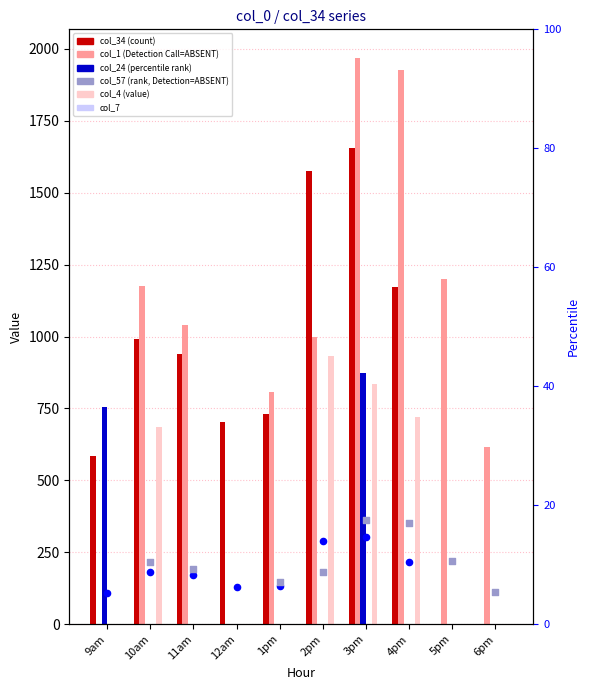

At how many categories does at least one series exceed 132?

10